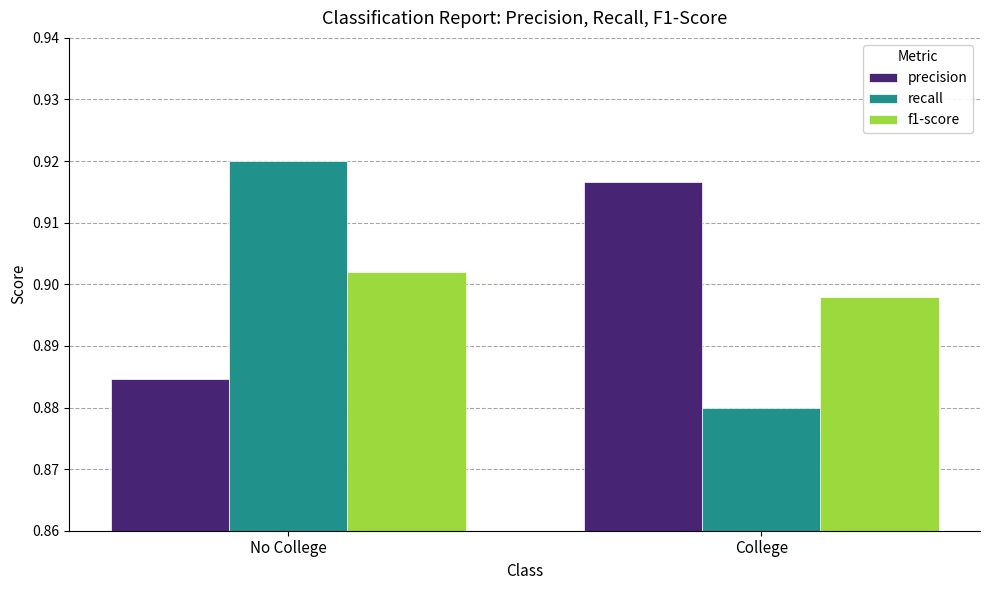

What is the total value across all series at College?

2.7